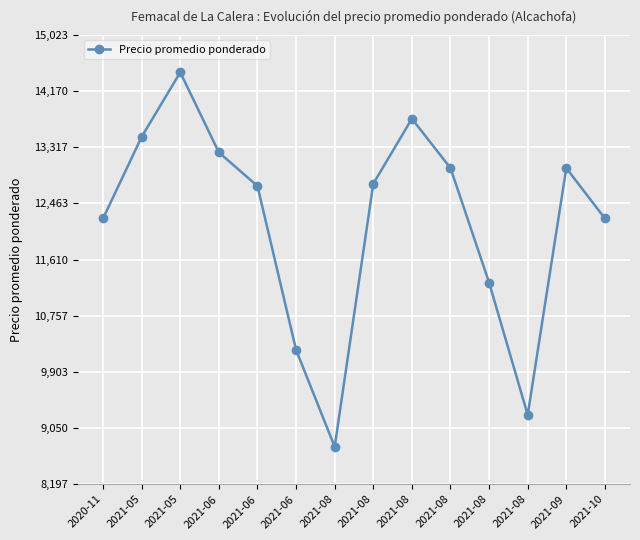

How many distinct data groups are displayed?

1